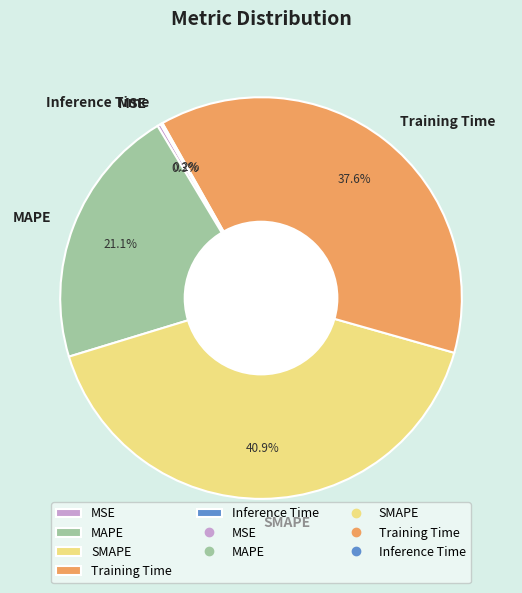

Which category has the biggest portion of the pie?

SMAPE